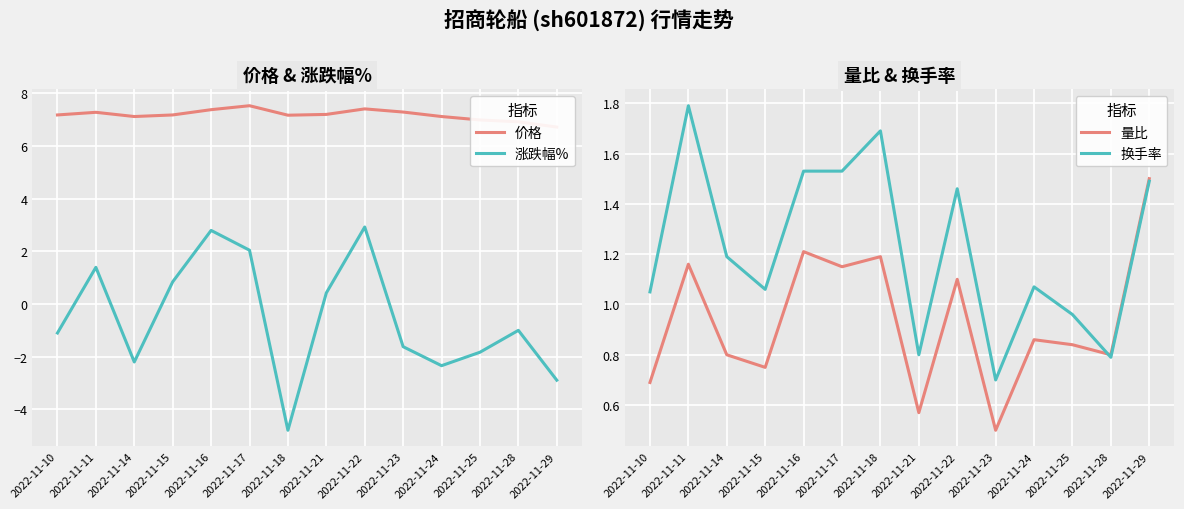

What is the sum of all 量比 values?

13.1